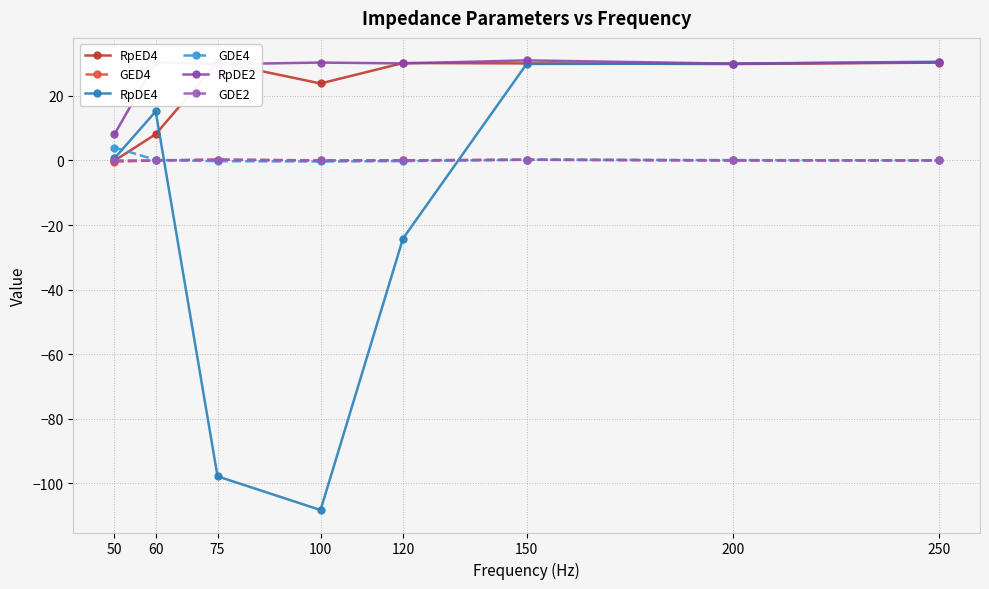

What is the total value across all series at 60?

54.0